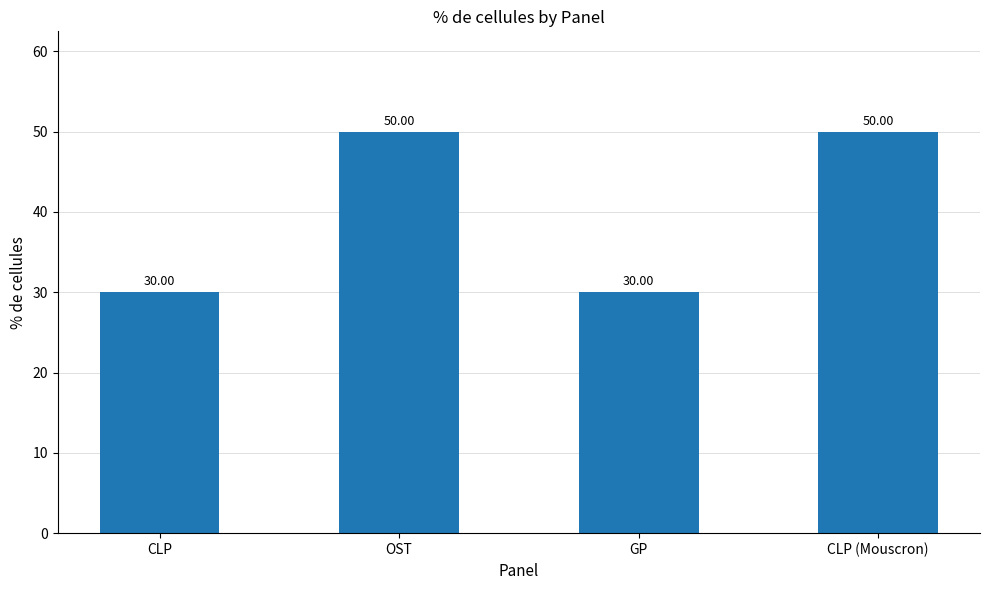

Count the number of data series in this chart.

1